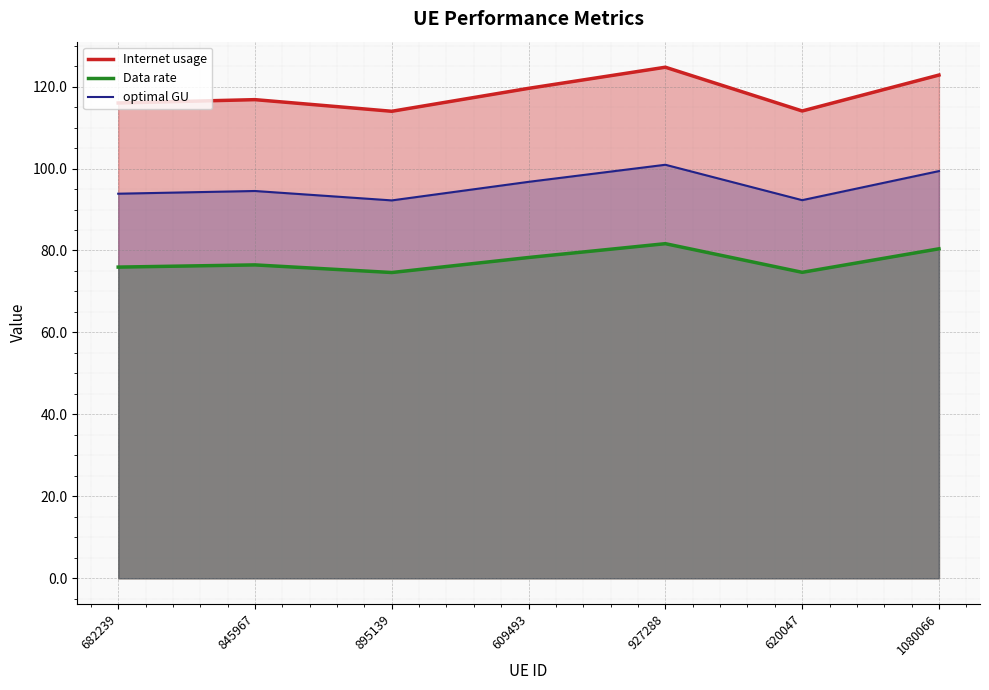

At which label is Internet usage closest to 119?

609493